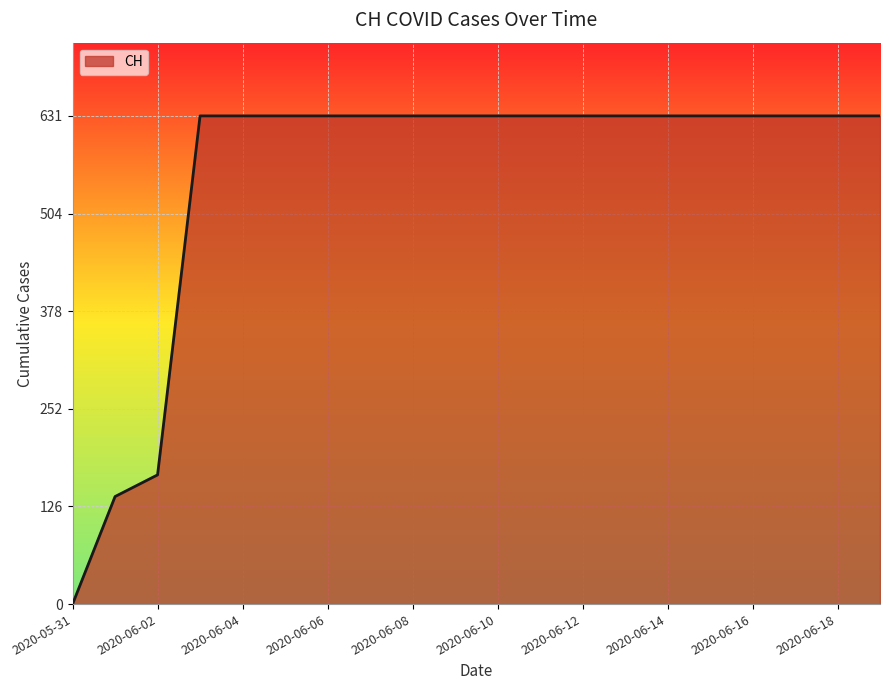

What is the difference between the maximum and minimum values?

631